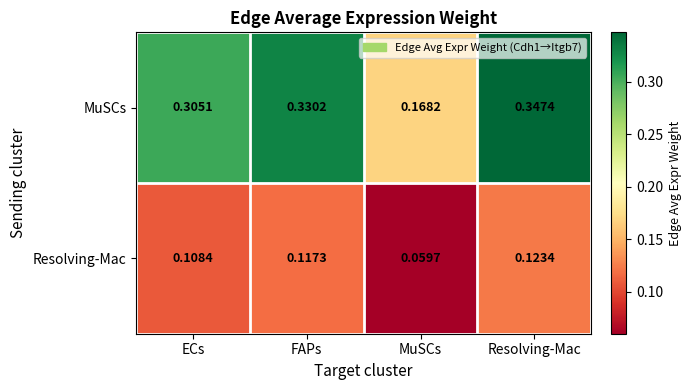

Which series changed the most between MuSCs and Resolving-Mac?

MuSCs